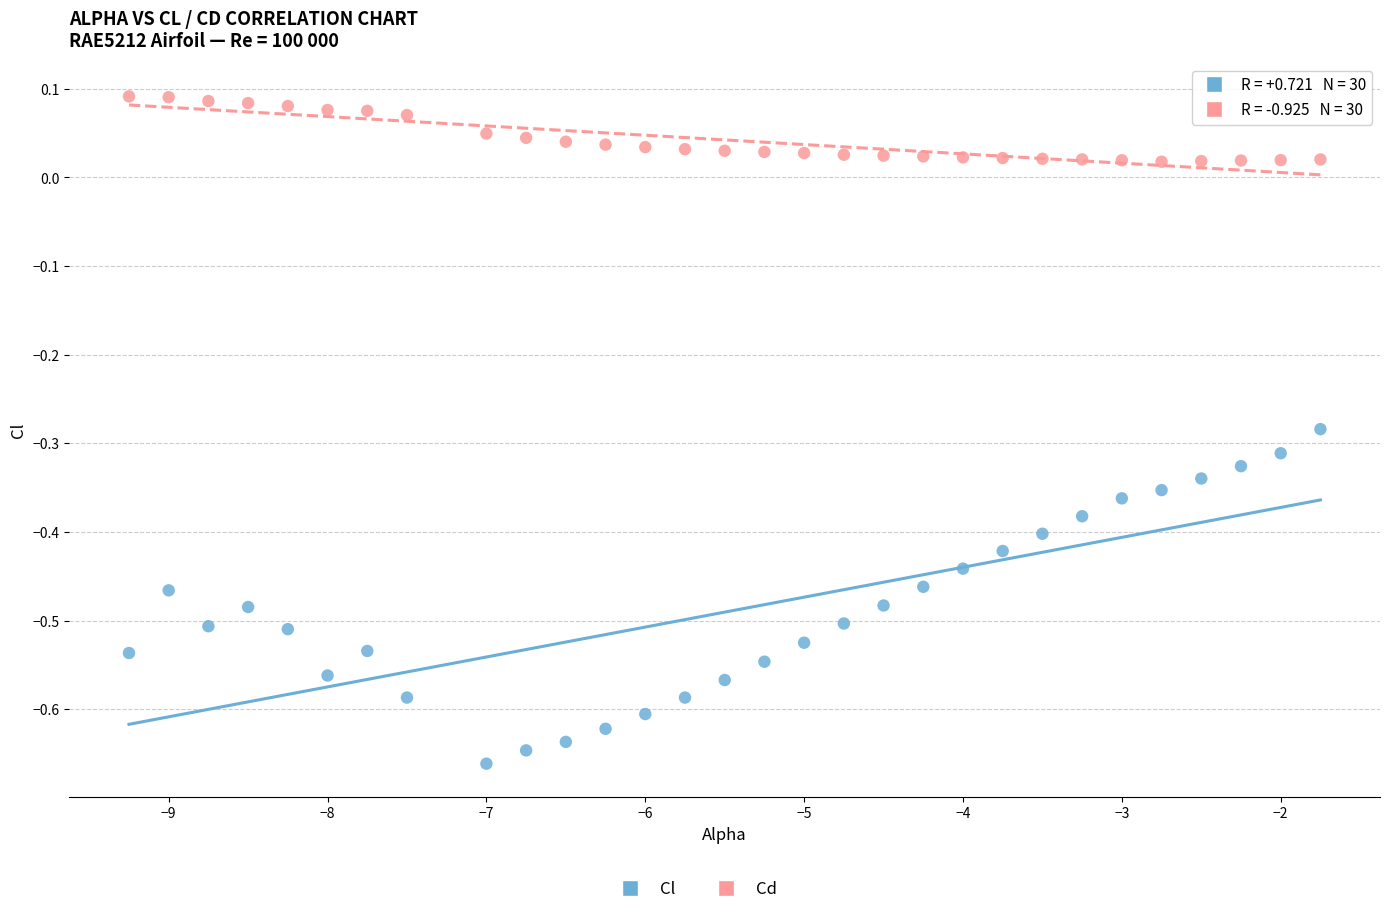

Which series reaches the minimum Y coordinate?

Cl